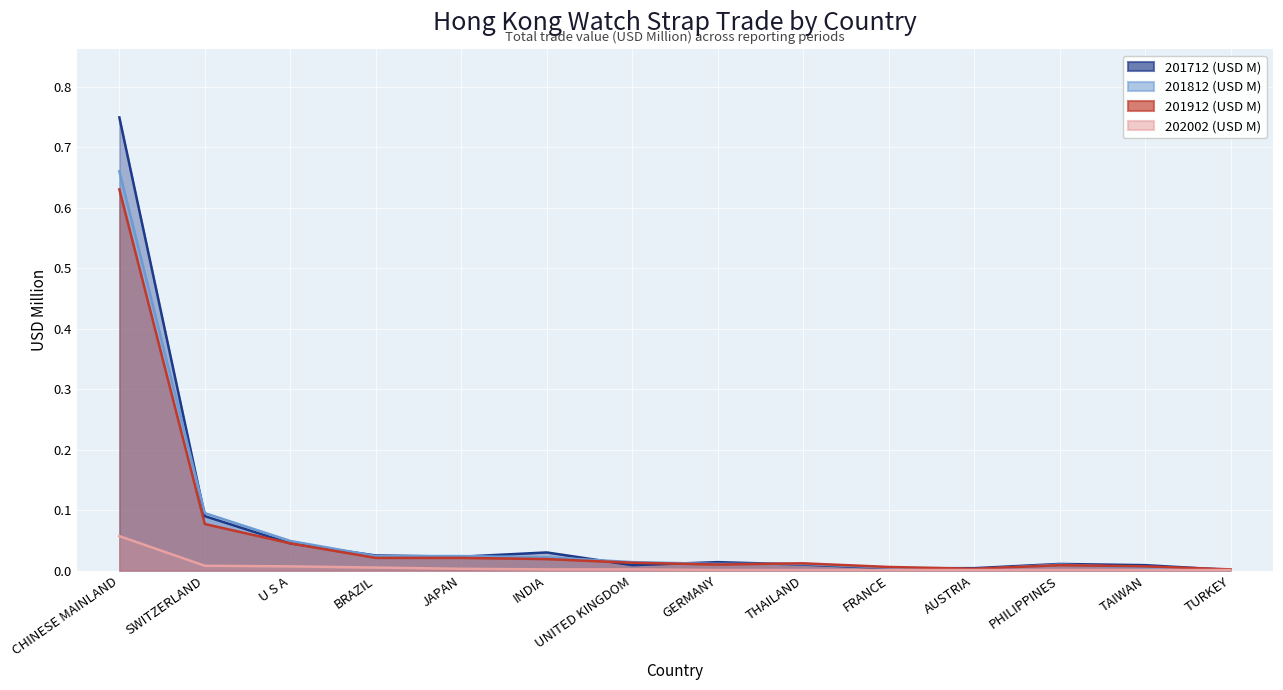

At which category does the chart reach its peak across all series?

CHINESE MAINLAND